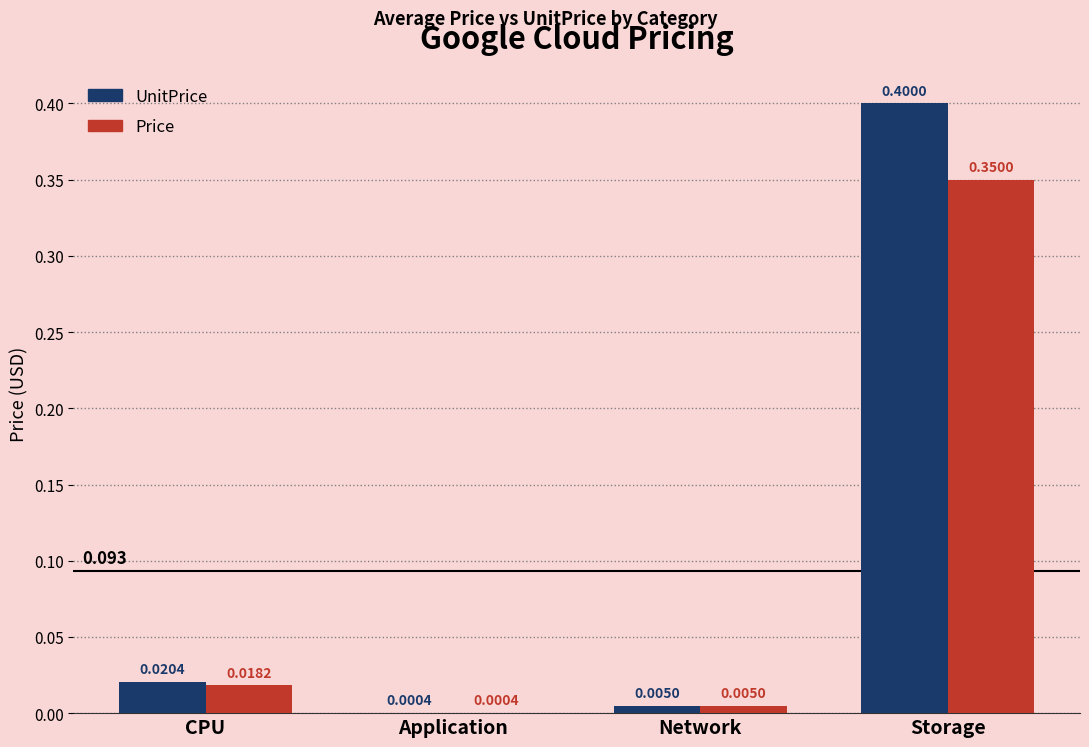

At which category is the sum across all series the highest?

Storage